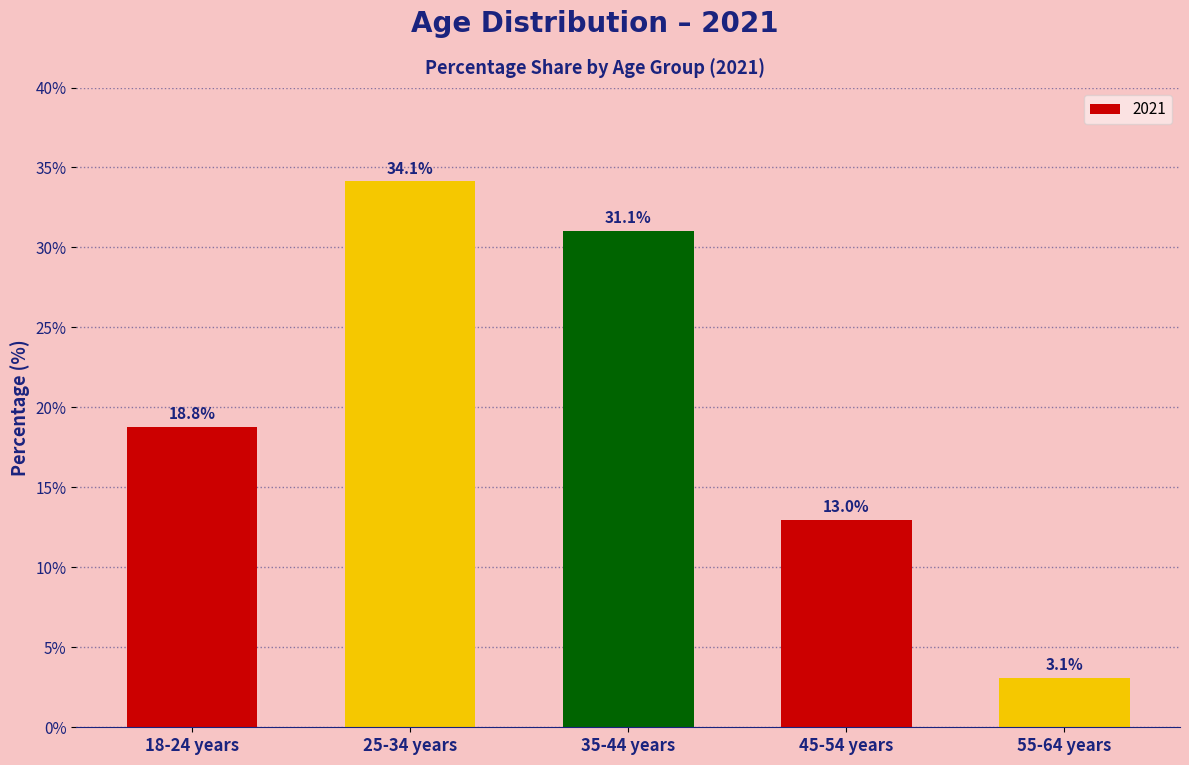

What is the label of the 1st bar from the left?

18-24 years